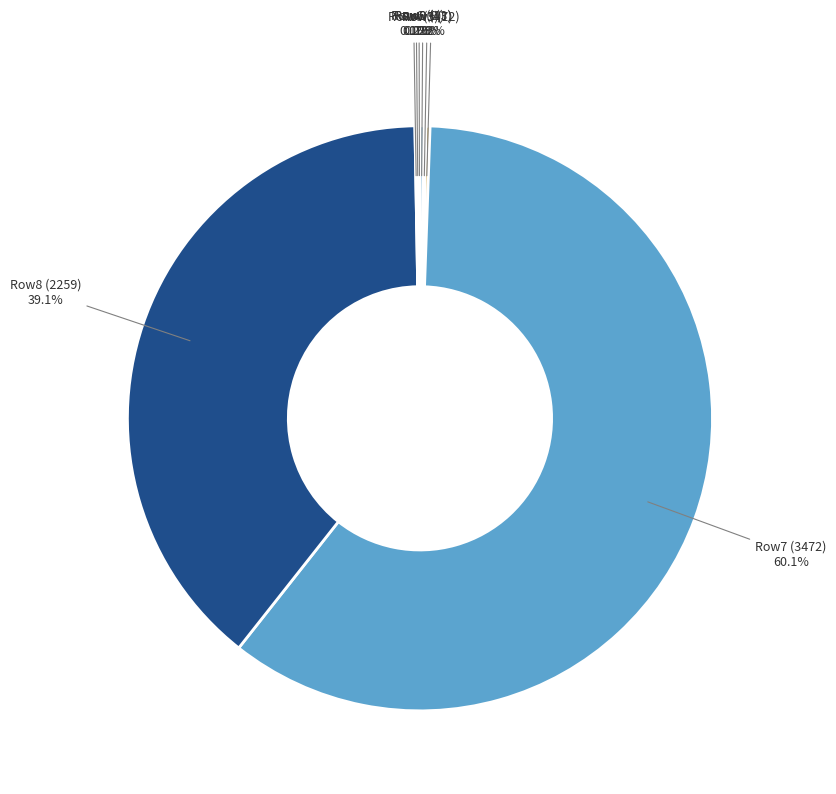

To the nearest percent, what is the average slice percentage?

10%